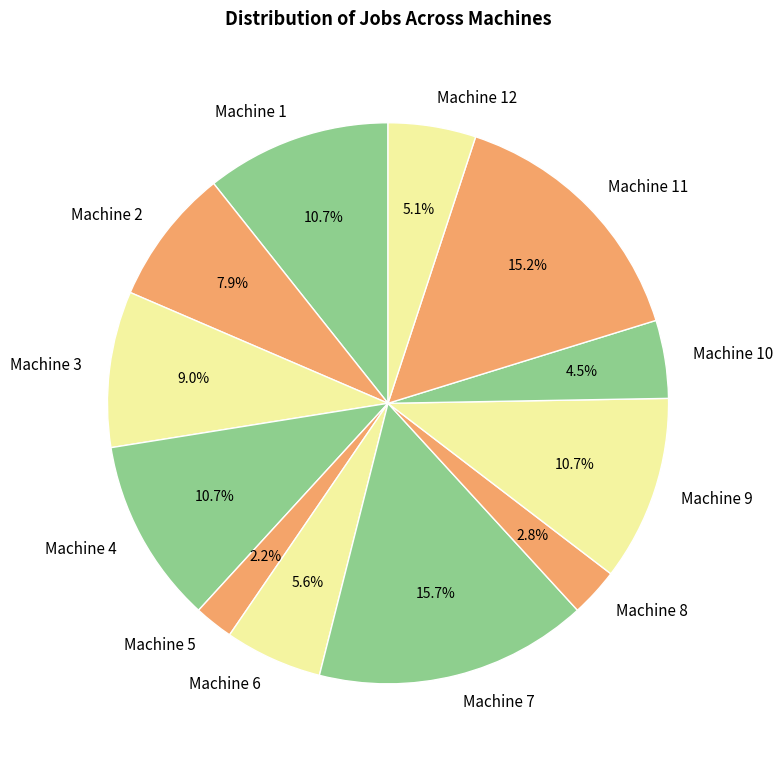

Is Machine 7 the majority of the pie?

No